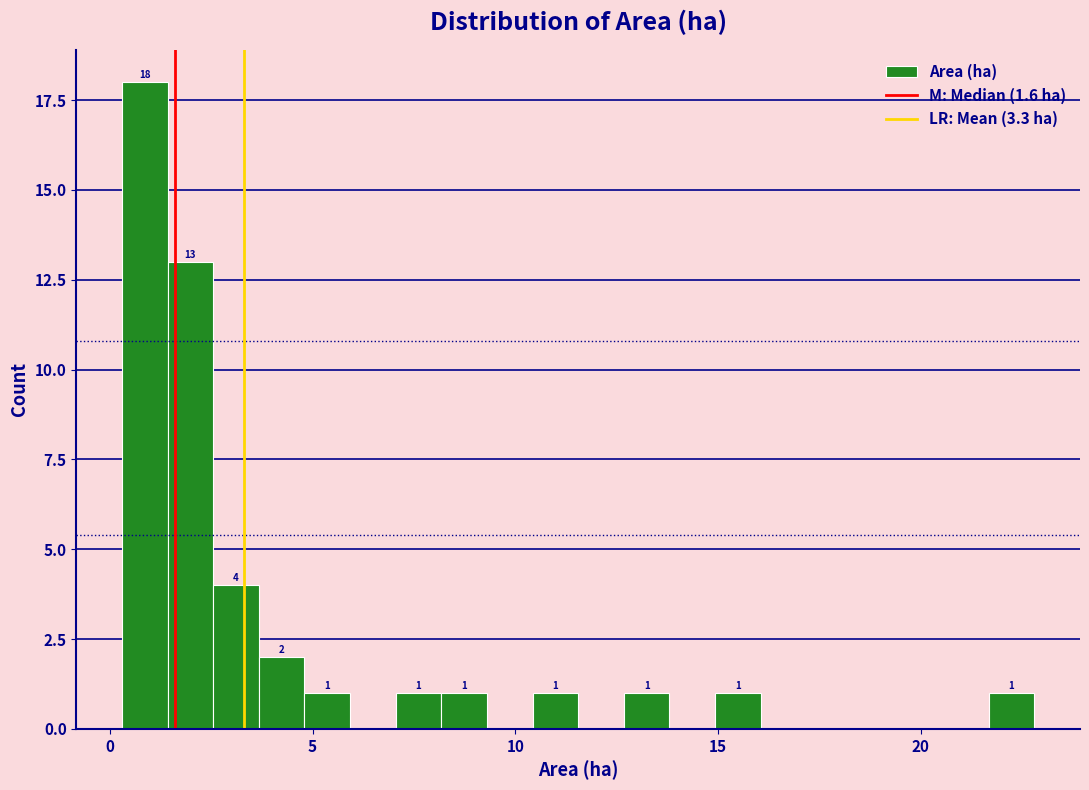

Around what value on the x-axis is the tallest bar? Give the approximate position of its centre, as read against the axis.

1.0